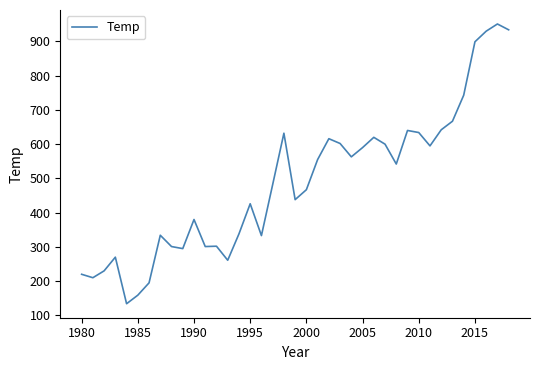

What is the smallest value displayed?

134